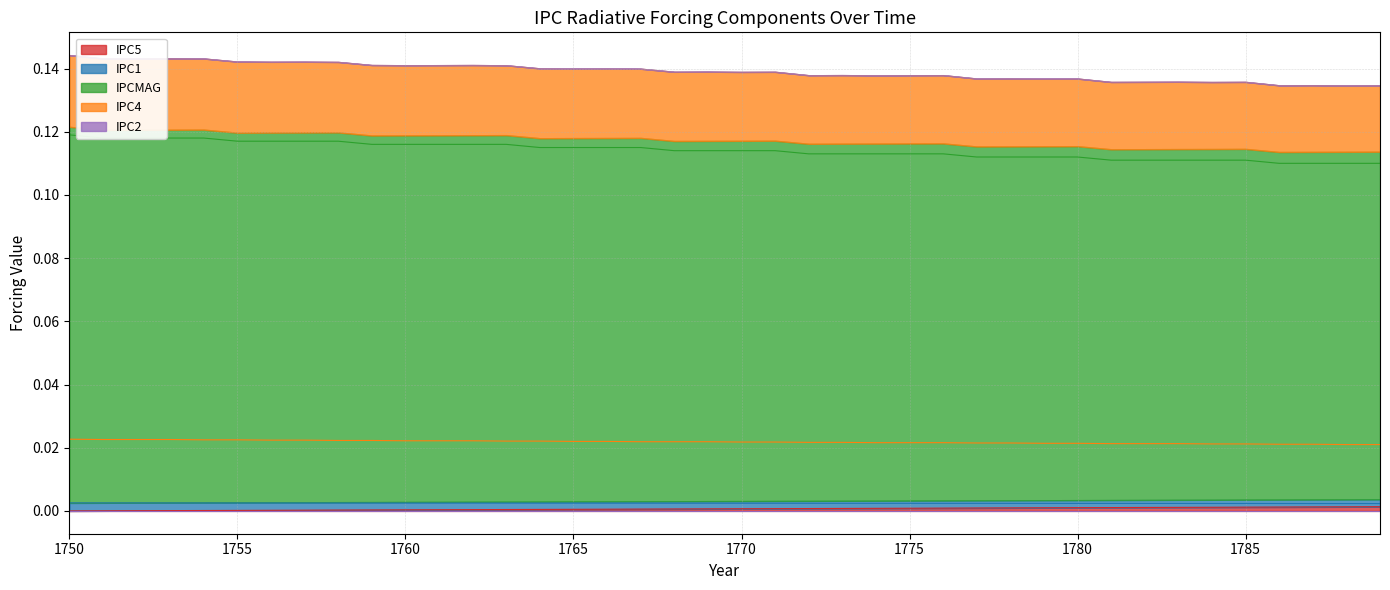

Is the value of IPC5 at 1750 greater than the value of IPC4 at 1788?

No